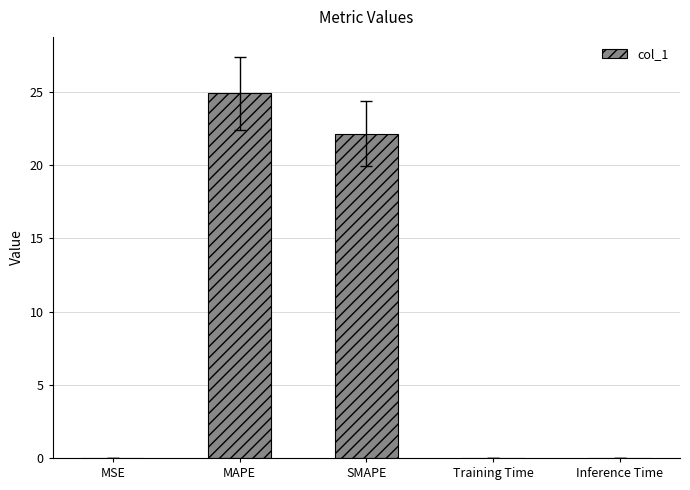

Does the chart contain stacked bars?

No